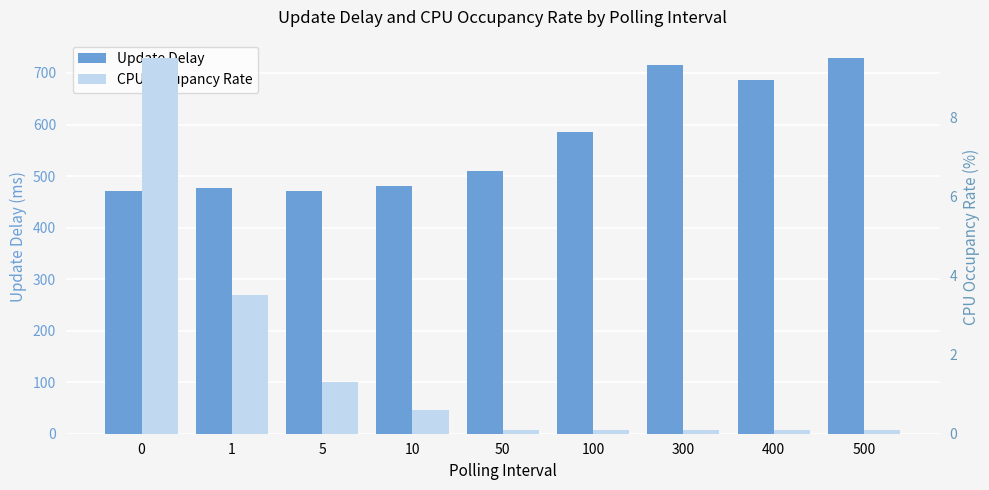

At which category is the sum across all series the highest?

500